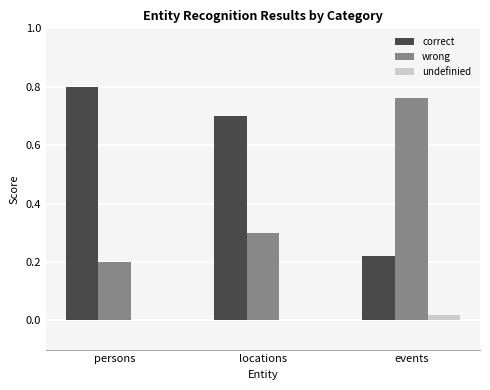

Is the value of undefinied at events greater than the value of wrong at events?

No